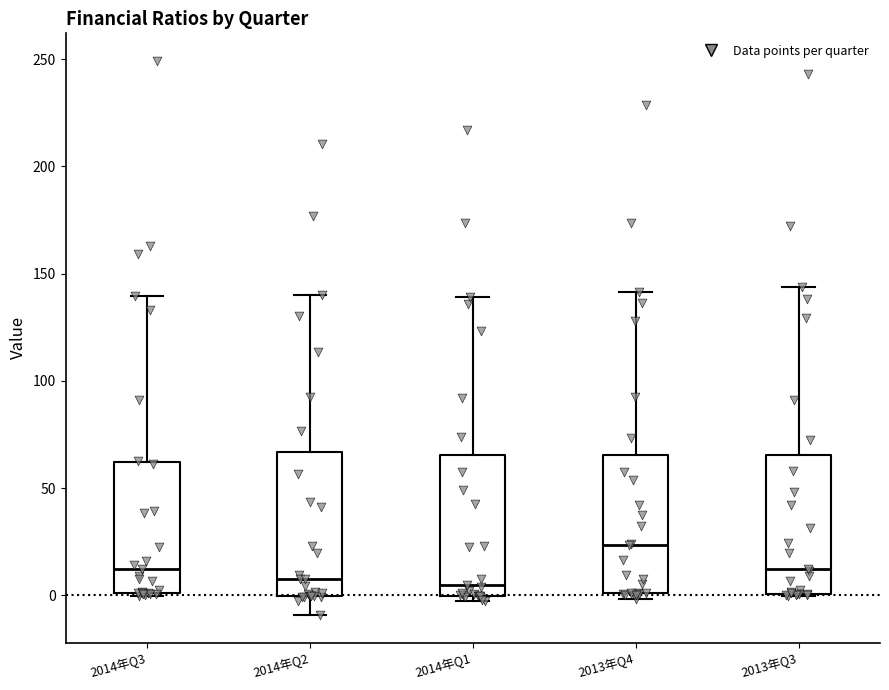

Where is the upper edge of the box for 2014年Q3 on the y-axis? The values are not printed on the chart, so give them approximately, as read against the axis.

60